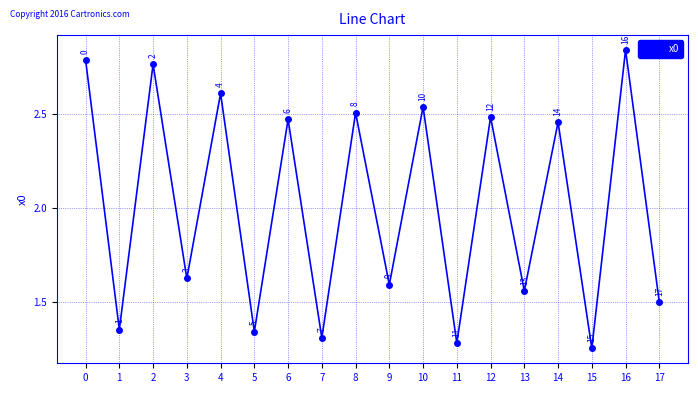

What is the change in value from 8 to 11?

-1.2